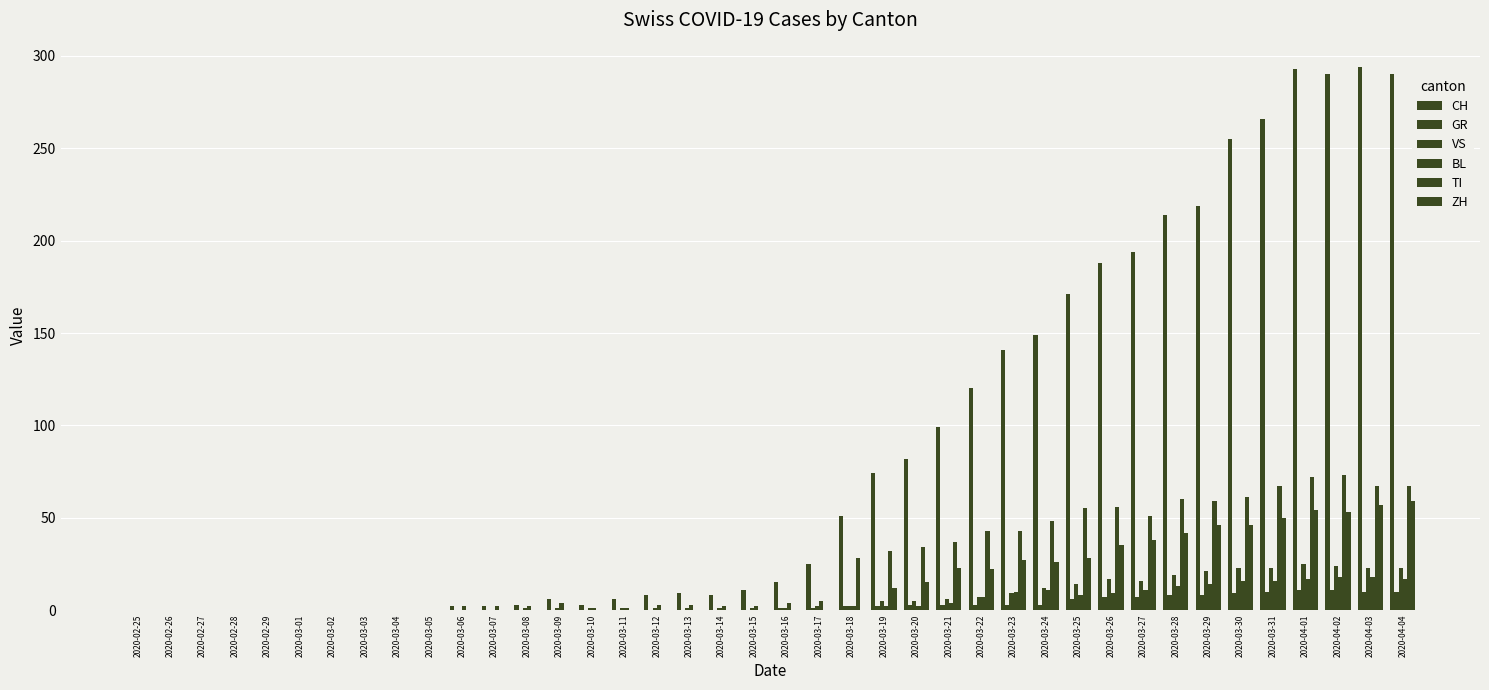

True or false: TI has a value of 0 at 2020-03-17.

True